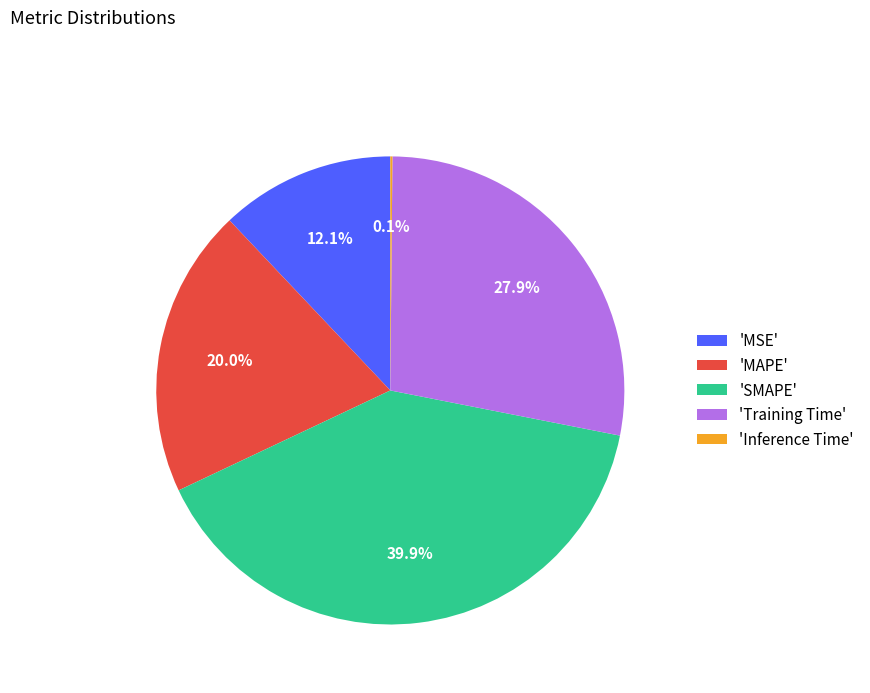

What percentage is NOT represented by 'SMAPE'?

60.1%